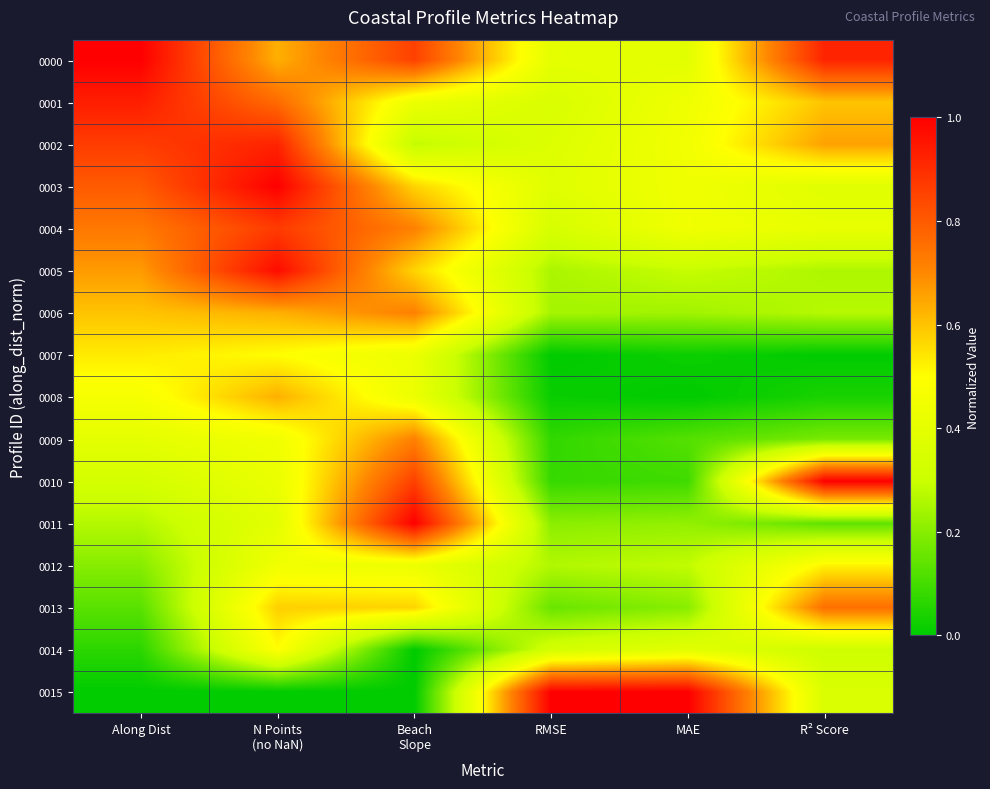

Between RMSE and MAE, which is larger?

RMSE